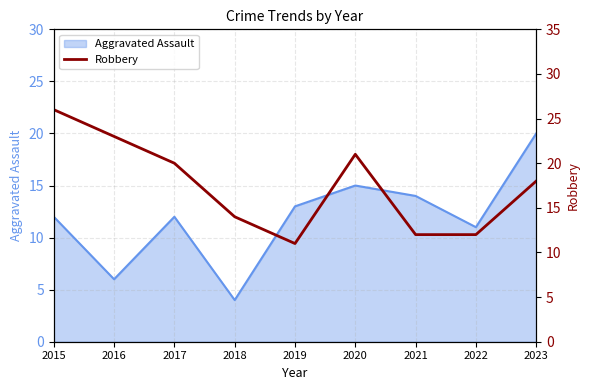

The value of Aggravated Assault at 2016 is 6. True or false?

True